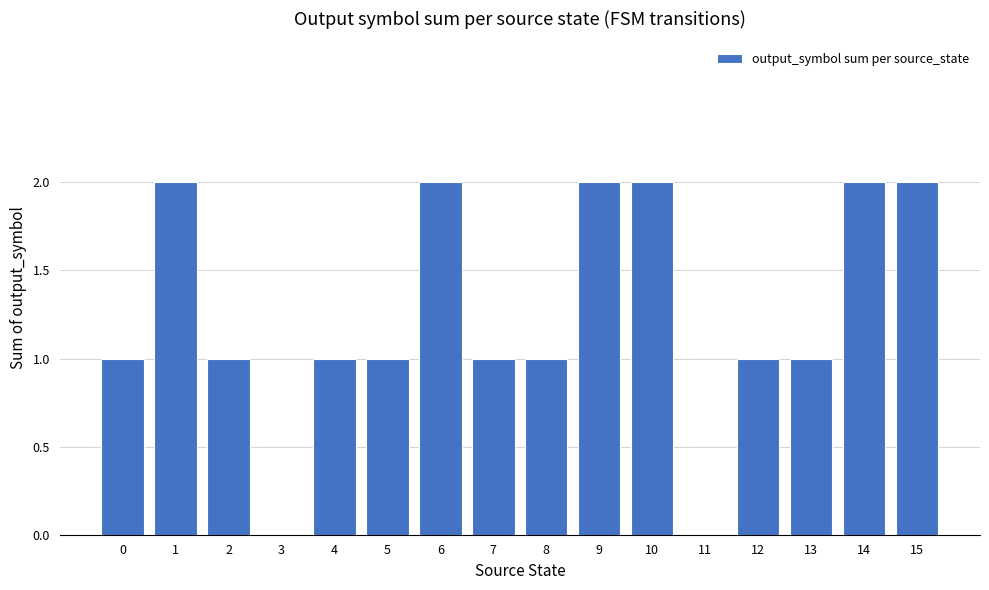

Between 5 and 10, which is larger?

10